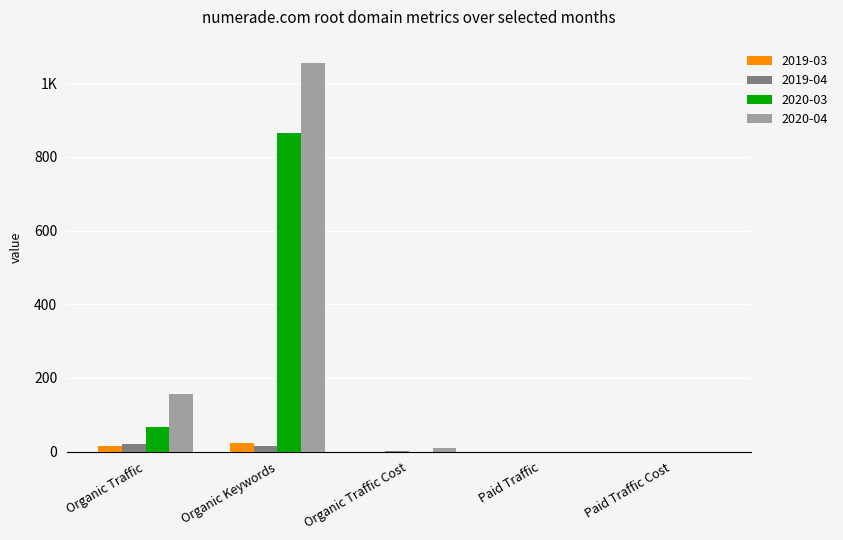

Are the bars horizontal?

No